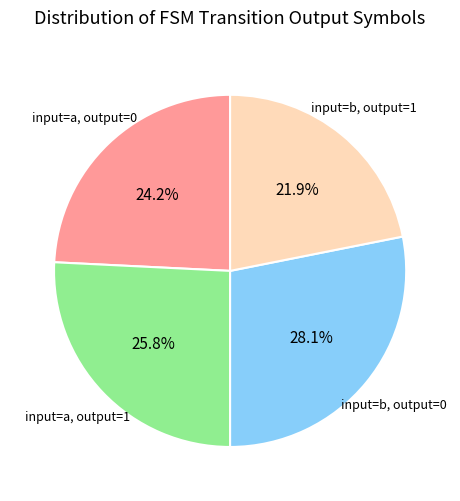

Is there any slice that represents more than half of the pie?

No